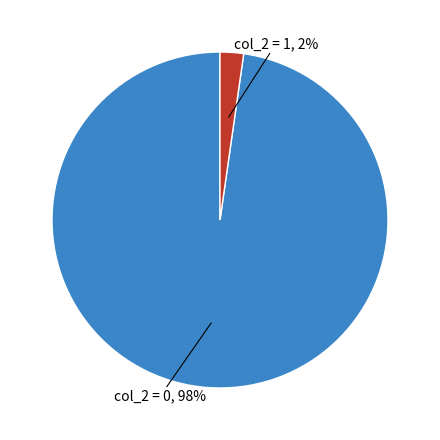

Is there a majority slice in this chart?

Yes